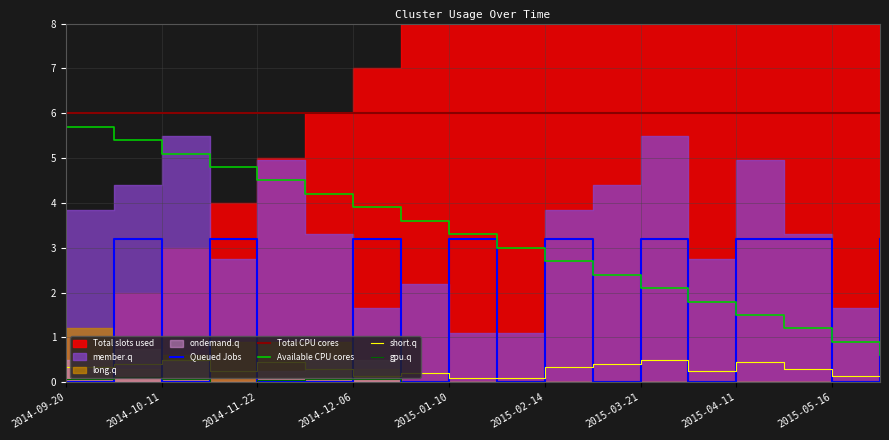

Where is Queued Jobs nearest to the value 1?

2014-09-20